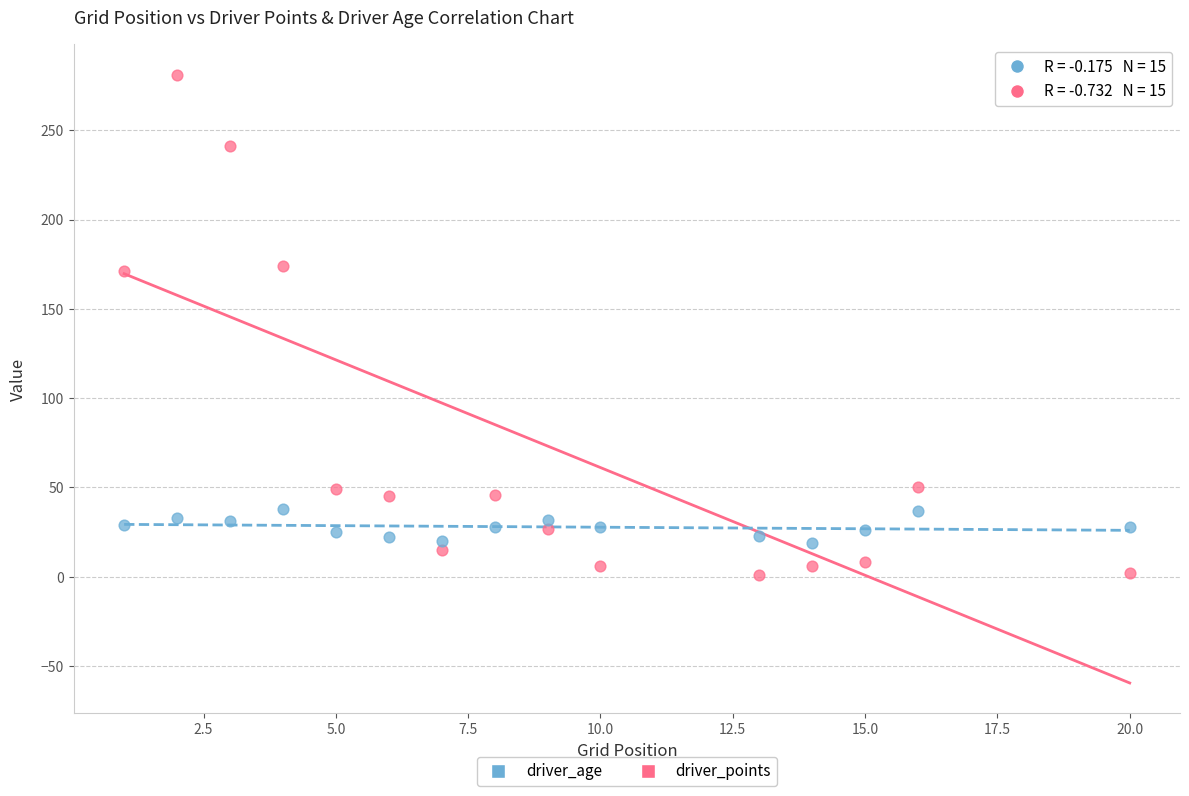

Which series contains the lowest Y value?

driver_points